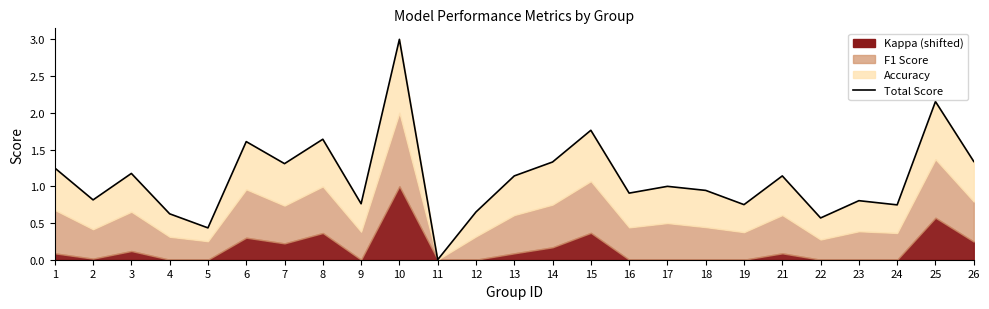

Where is the first local minimum?

2